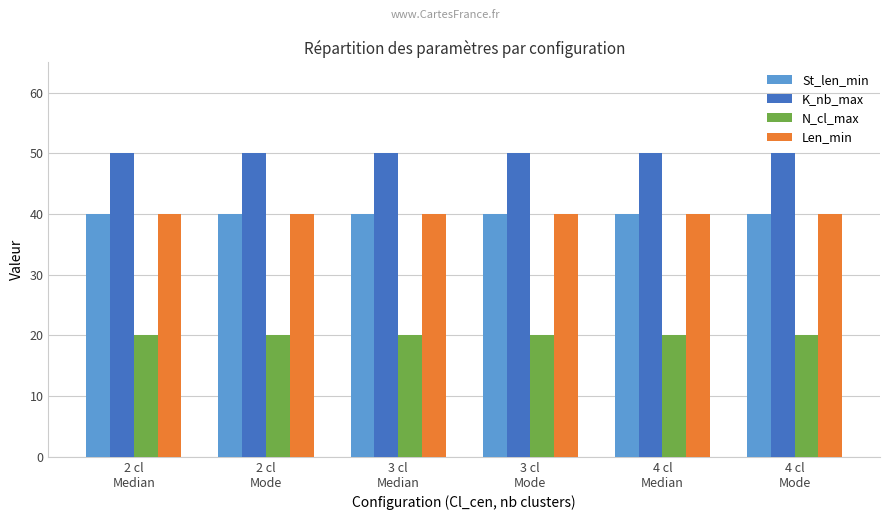

What is the label of the 2nd bar from the right?

4 cl
Median